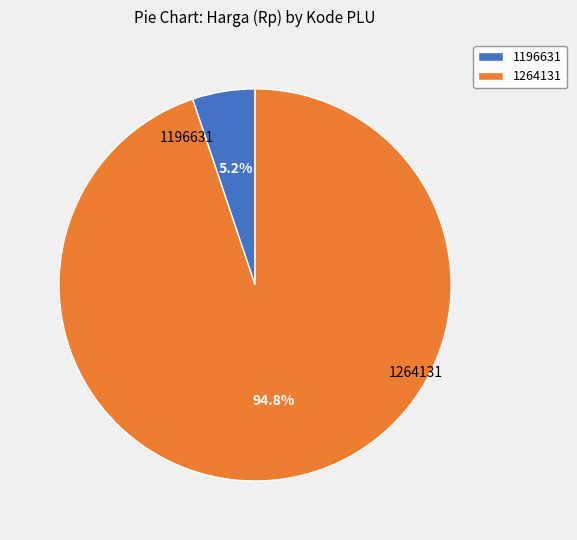

Is there a majority slice in this chart?

Yes